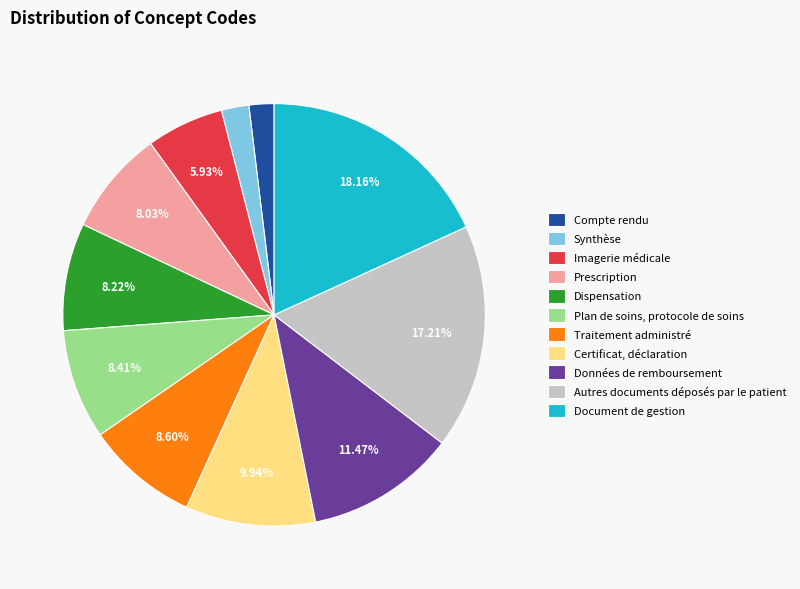

What percentage is NOT represented by Prescription?

92.0%